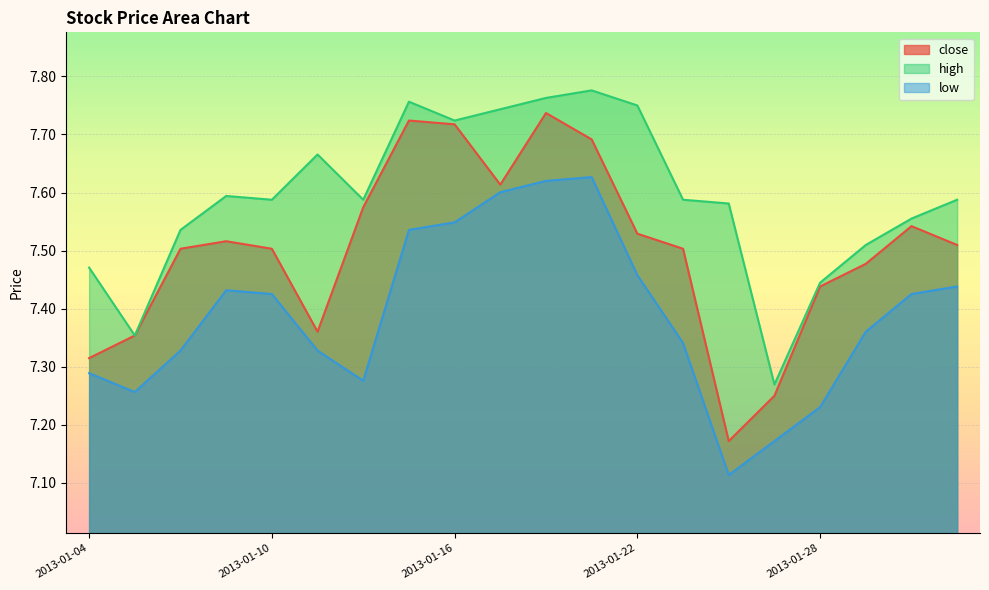

Reading right to left, transcribe all the data shown in this chart.

close: 7.5	7.5	7.5	7.4	7.2	7.2	7.5	7.5	7.7	7.7	7.6	7.7	7.7	7.6	7.4	7.5	7.5	7.5	7.4	7.3
high: 7.6	7.6	7.5	7.4	7.3	7.6	7.6	7.8	7.8	7.8	7.7	7.7	7.8	7.6	7.7	7.6	7.6	7.5	7.4	7.5
low: 7.4	7.4	7.4	7.2	7.2	7.1	7.3	7.5	7.6	7.6	7.6	7.5	7.5	7.3	7.3	7.4	7.4	7.3	7.3	7.3